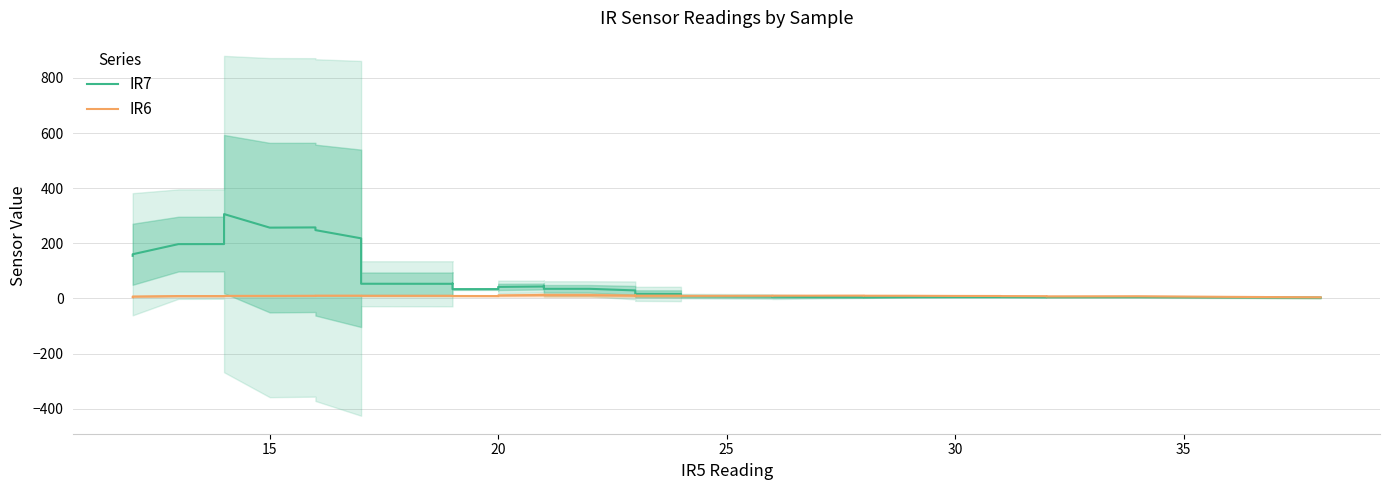

What are all the series names shown in the legend?

IR7, IR6